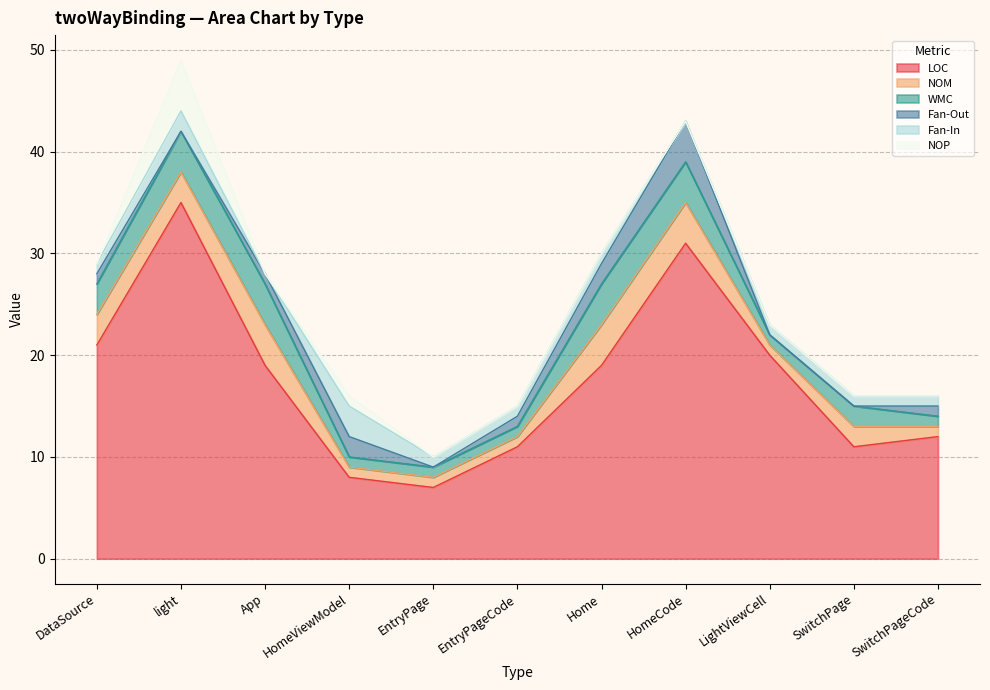

What is the greatest value displayed?

35